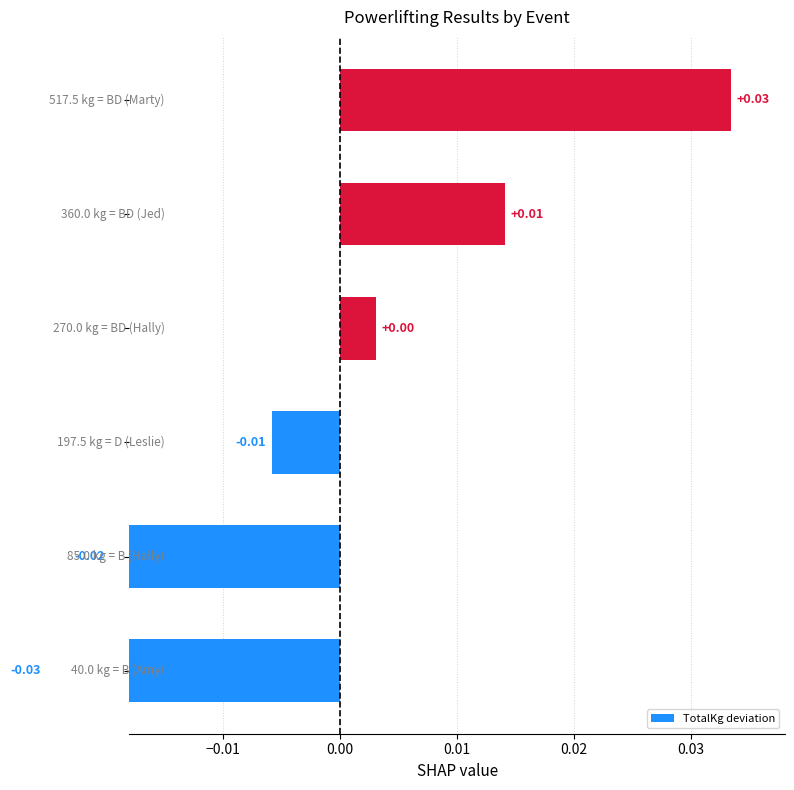

How many bars are there in total?

6